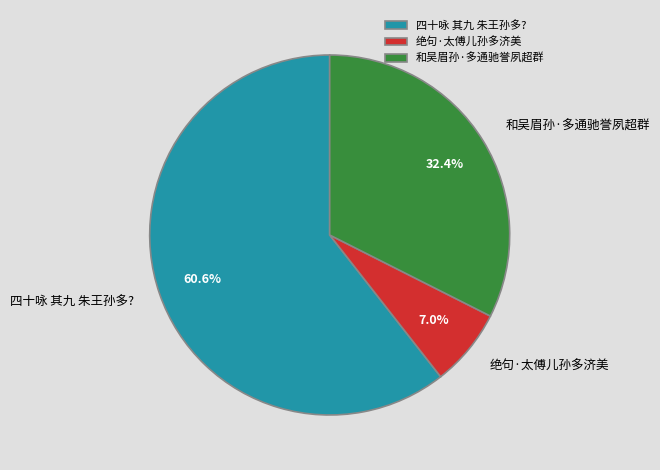

To the nearest percent, what is the difference between the 和吴眉孙·多通驰誉夙超群 and 绝句·太傅儿孙多济美 slice percentages?

25%